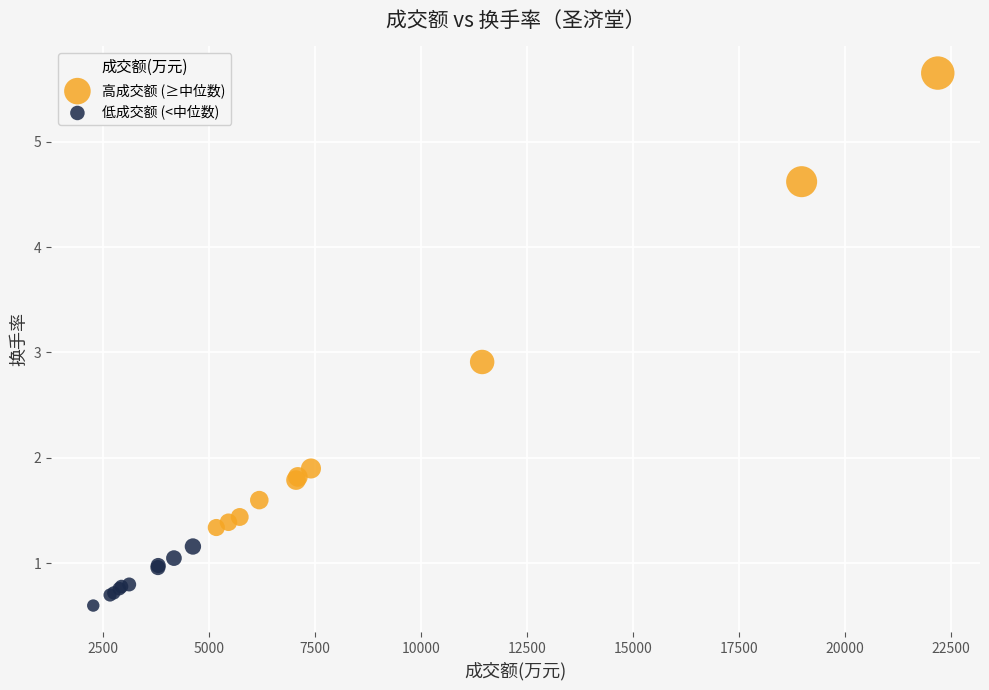

Which series reaches the maximum Y coordinate?

高成交额 (≥中位数)